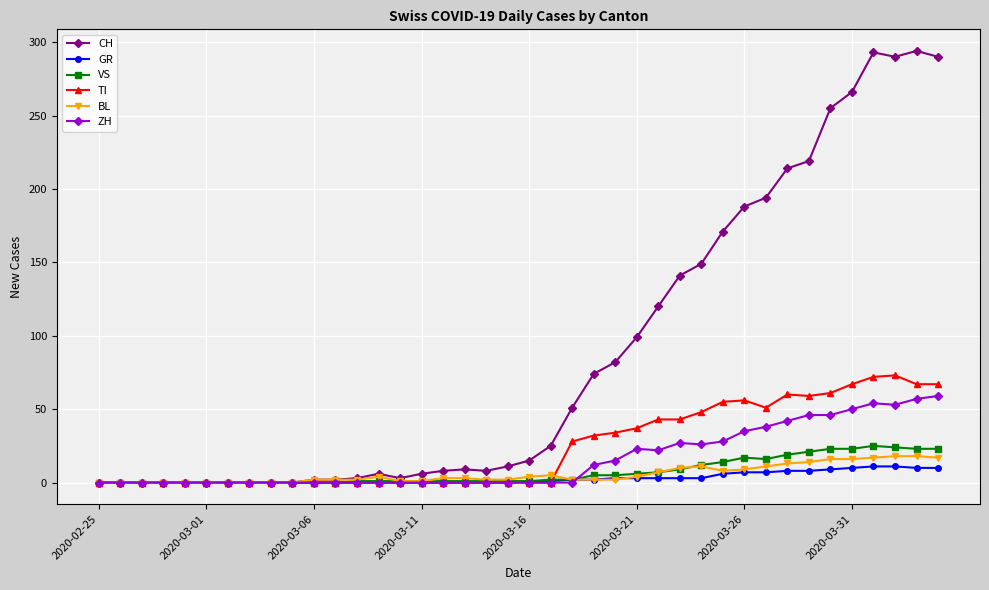

Which series has the widest spread of values?

CH